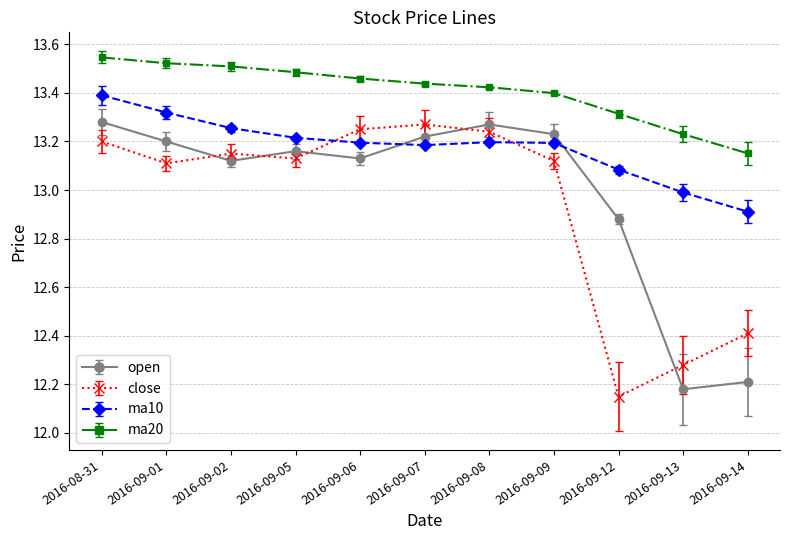

What are all the series names shown in the legend?

open, close, ma10, ma20